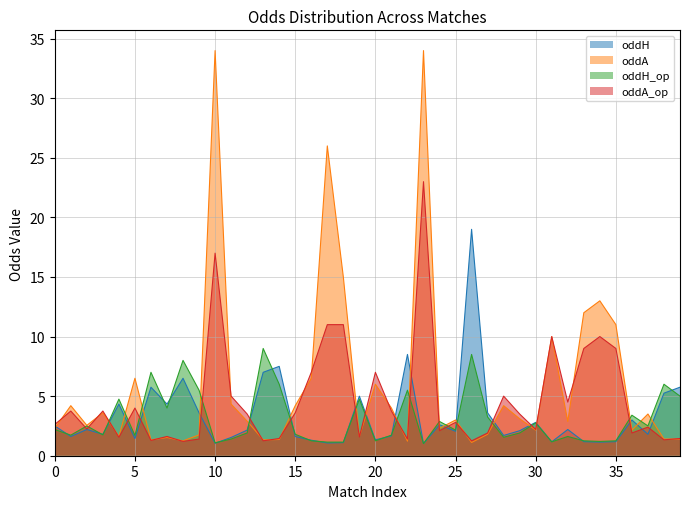

At which label does oddA_op reach its peak?

23